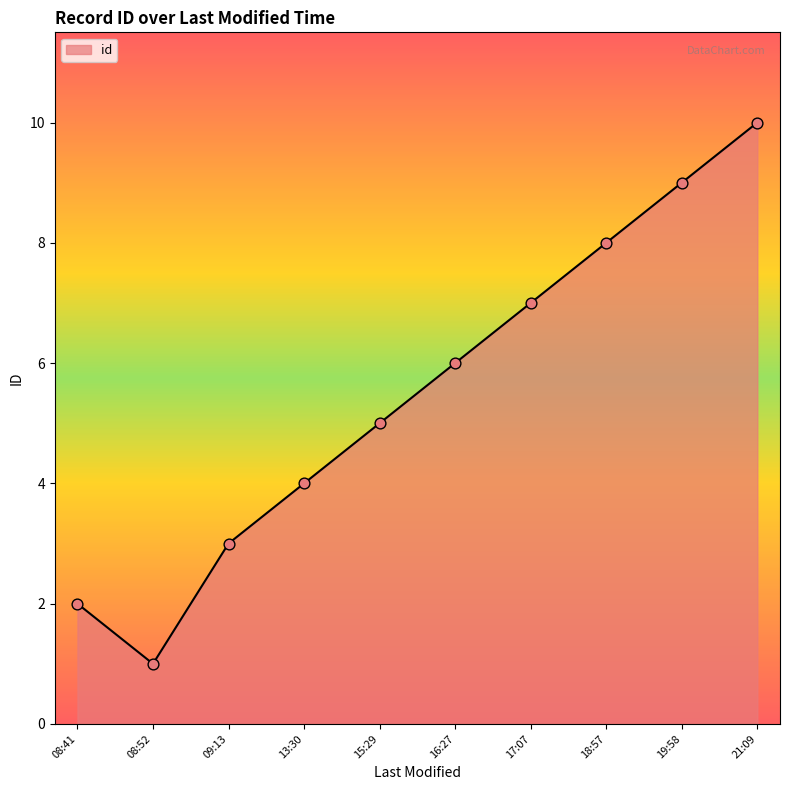

What is the change in value from 17:07 to 18:57?

+1